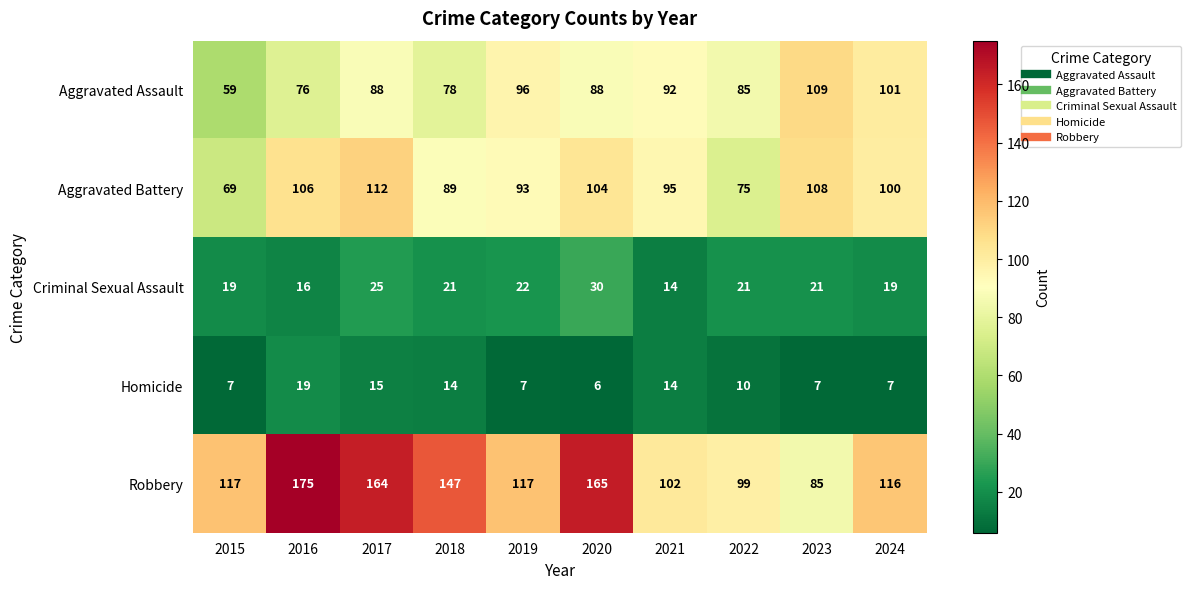

Which series changed the most between 2016 and 2022?

Robbery